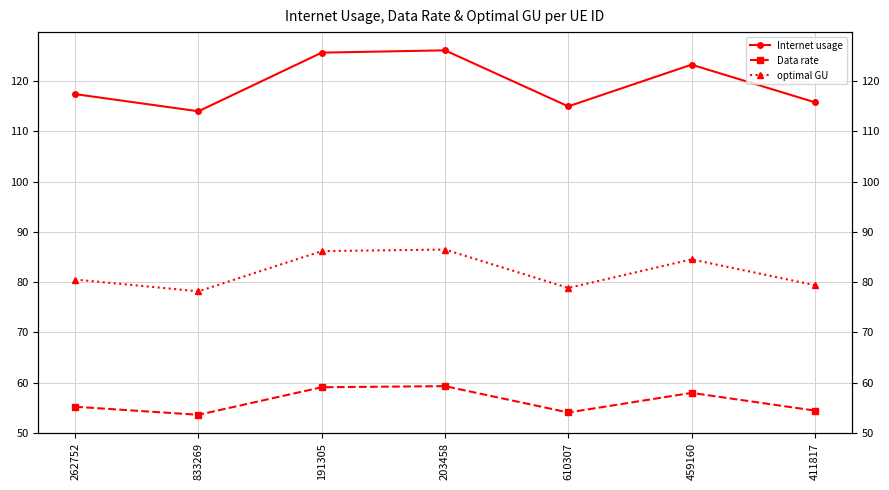

The Data rate series shows 59.3 at 203458. True or false?

True